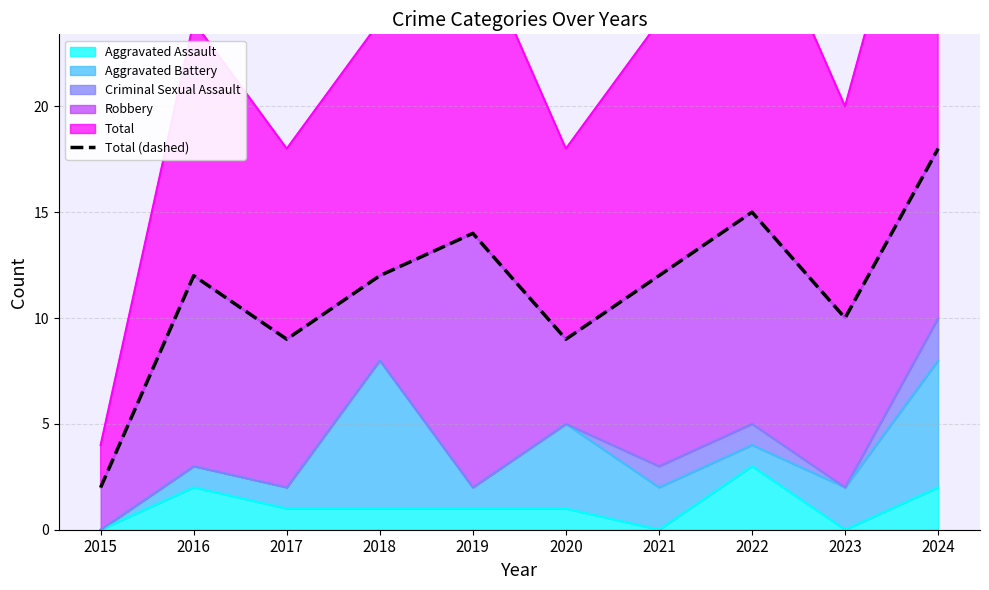

Reading left to right, extract all data points from this chart.

2	12	9	12	14	9	12	15	10	18